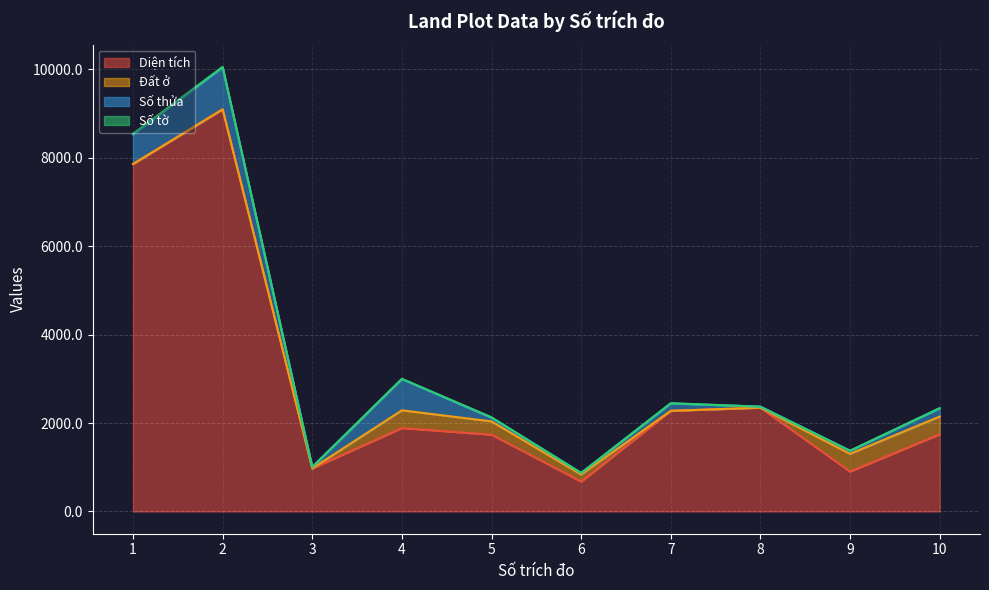

At which label is Đất ở closest to 200?

6